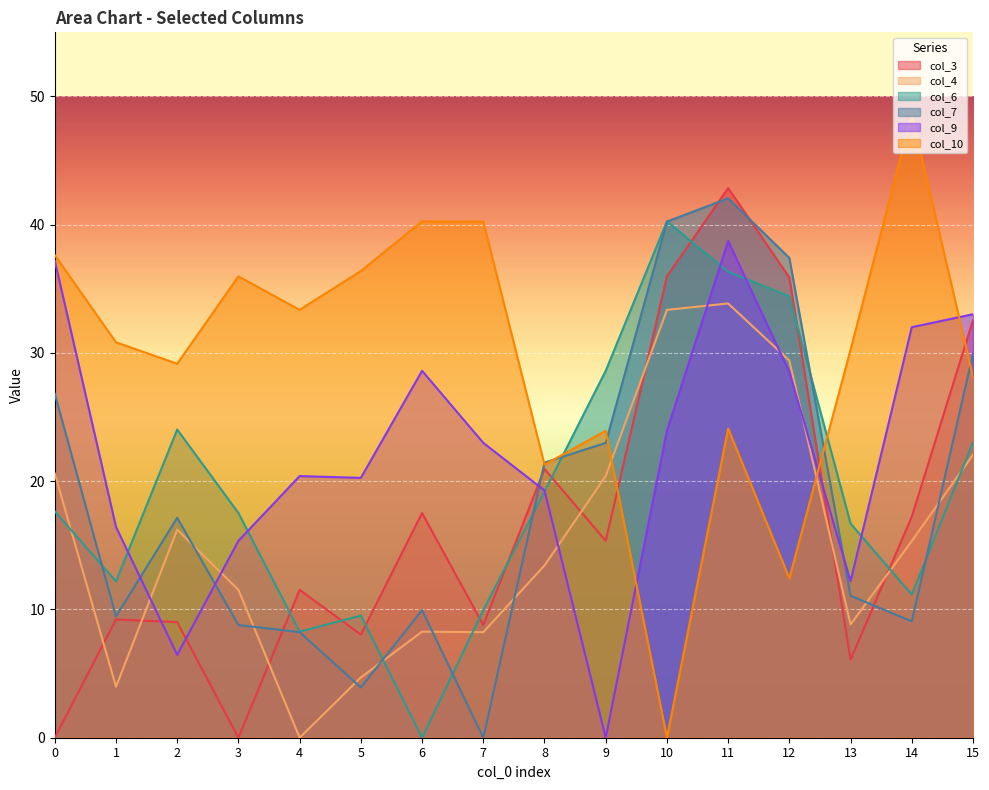

What are all the series names shown in the legend?

col_3, col_4, col_6, col_7, col_9, col_10